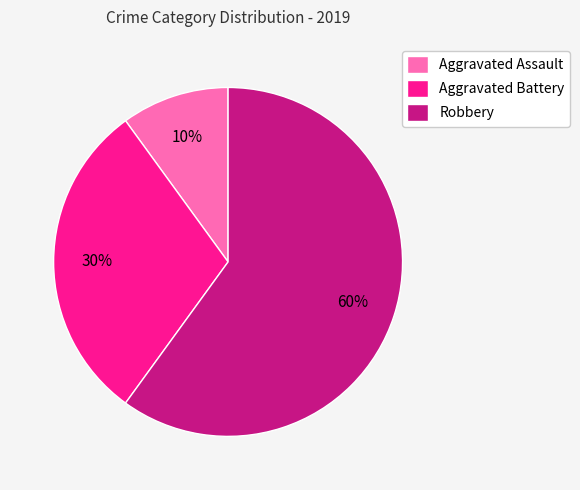

Rank the categories by value from highest to lowest.

Robbery, Aggravated Battery, Aggravated Assault